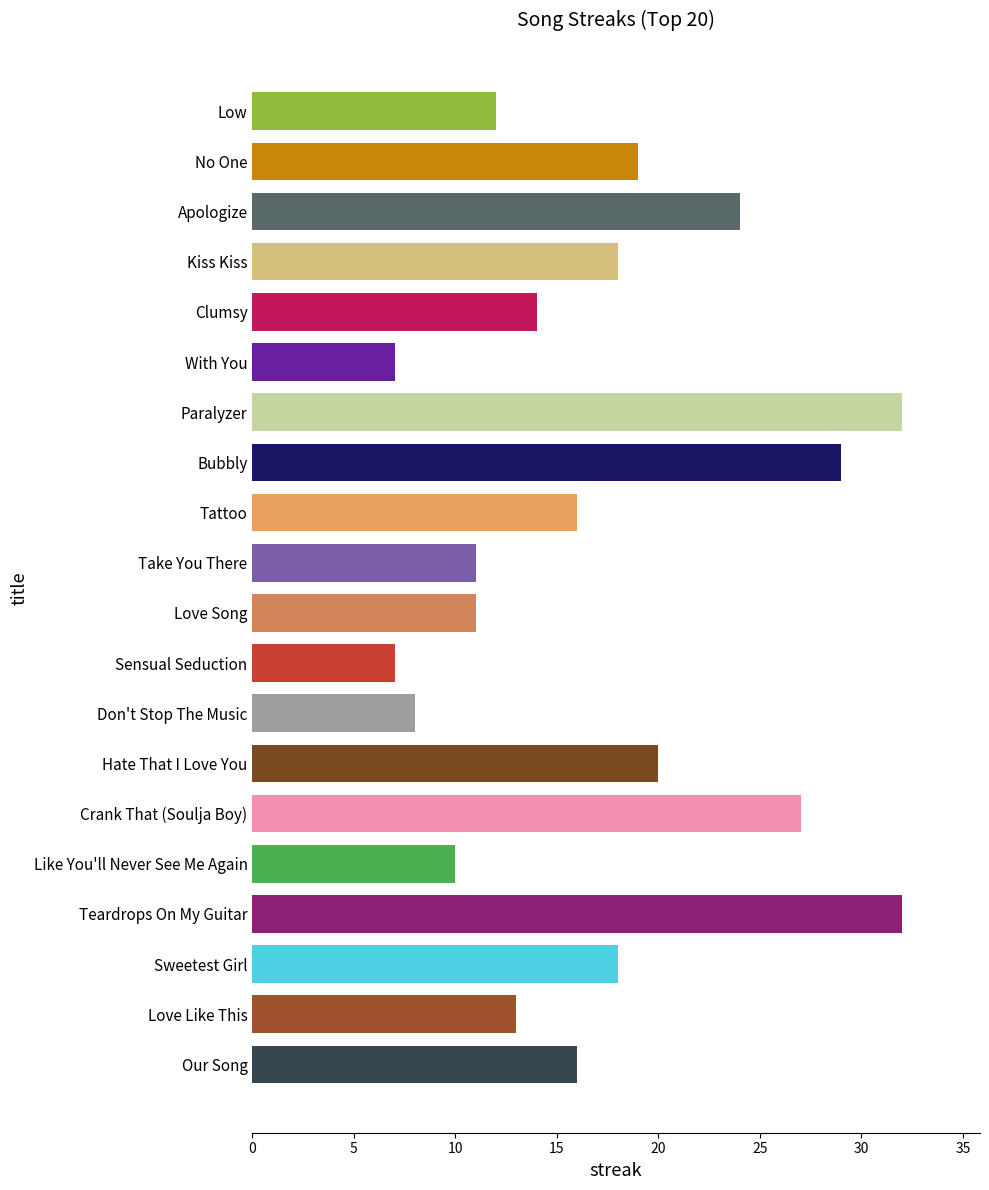

What position from the right is Don't Stop The Music?

8